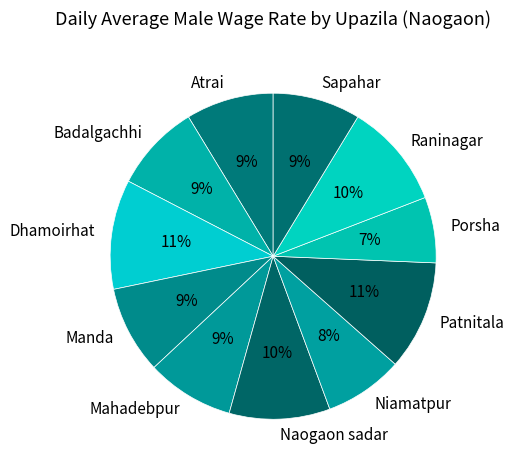

Approximately how many times larger is the value at Dhamoirhat compared to Manda?

1.2